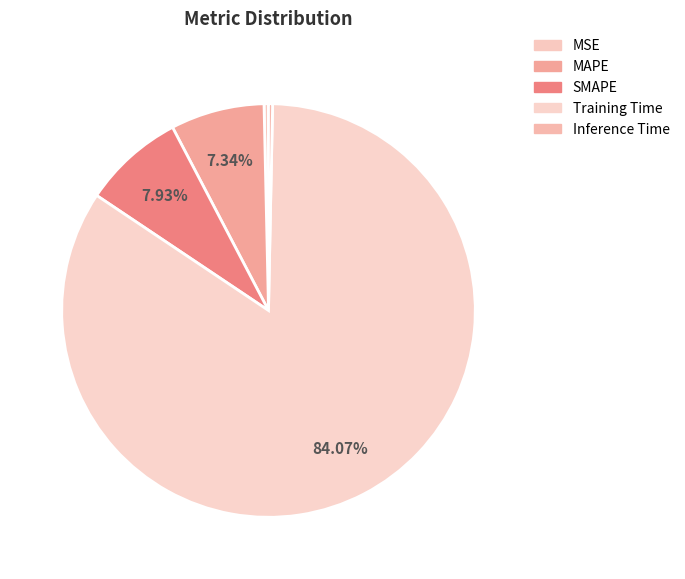

What percentage do Training Time and Inference Time together represent?

84.4%